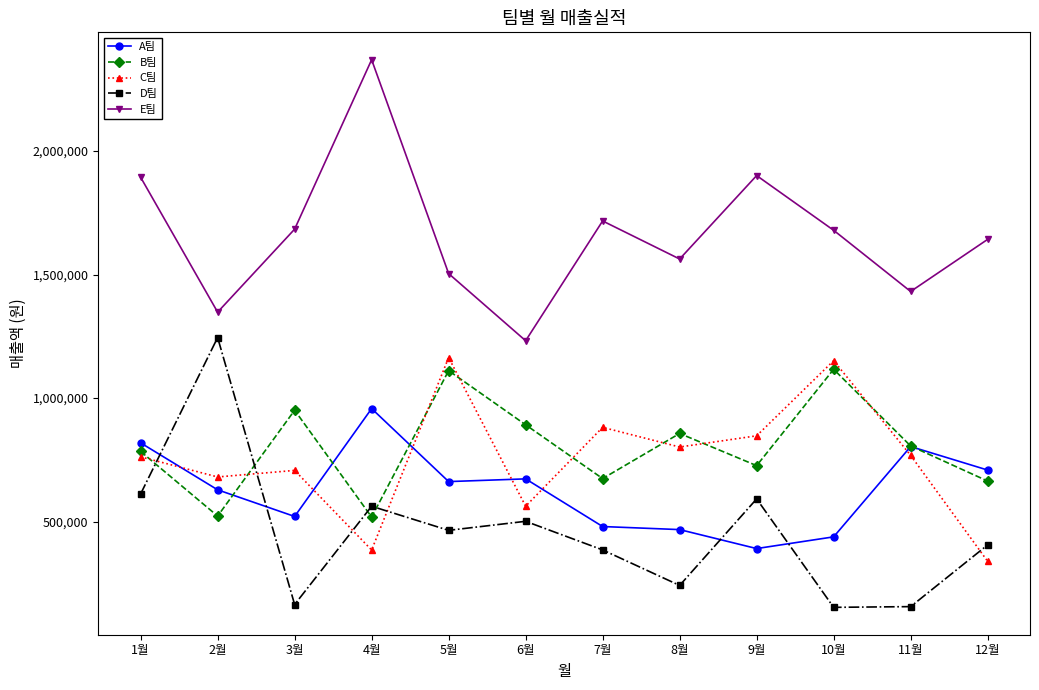

At 5월, list the series in order from smallest to largest.

D팀, A팀, B팀, C팀, E팀